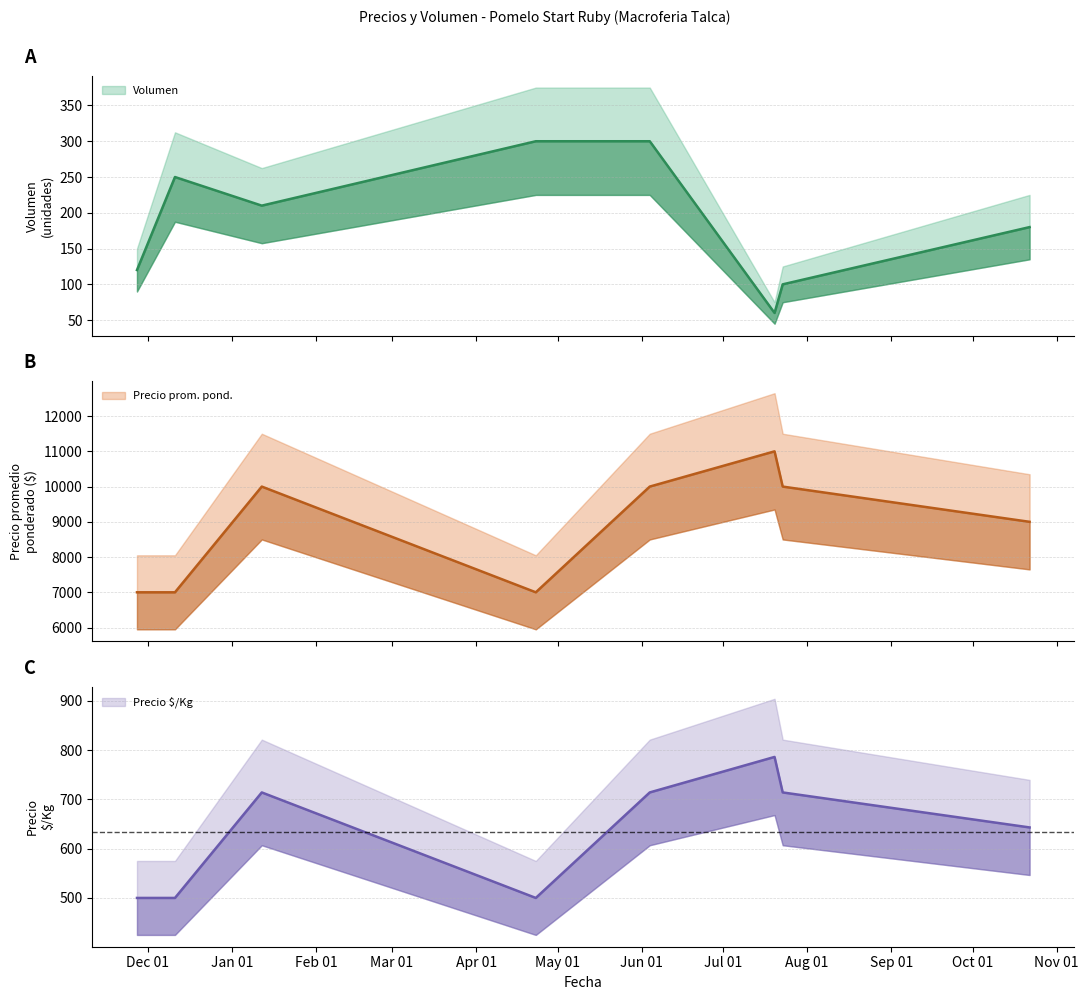

Does the chart display data point markers on the line(s)?

No